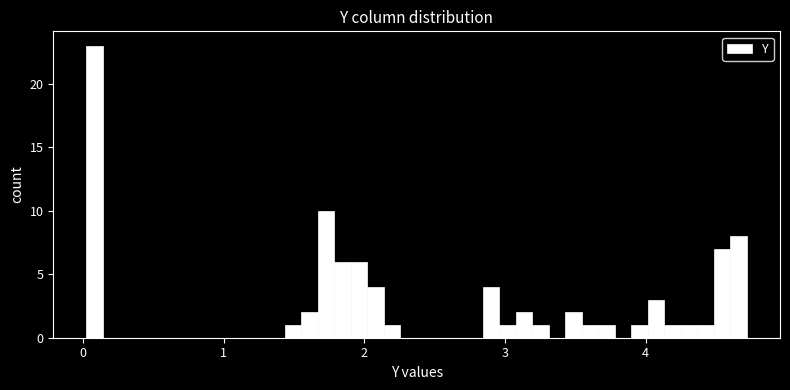

Around what value on the x-axis is the tallest bar? Give the approximate position of its centre, as read against the axis.

0.1